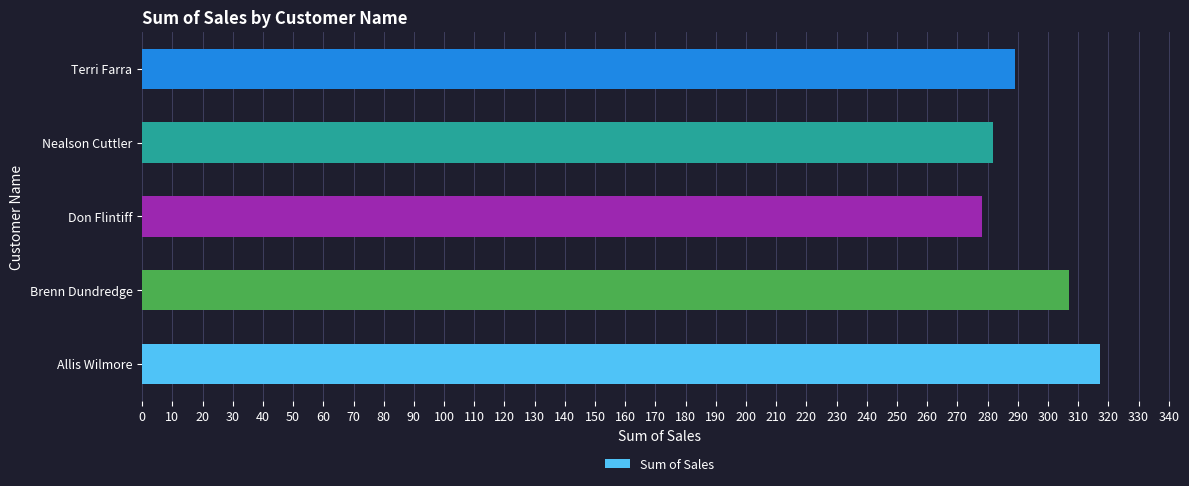

True or false: the data shows 60.7 at Terri Farra.

False